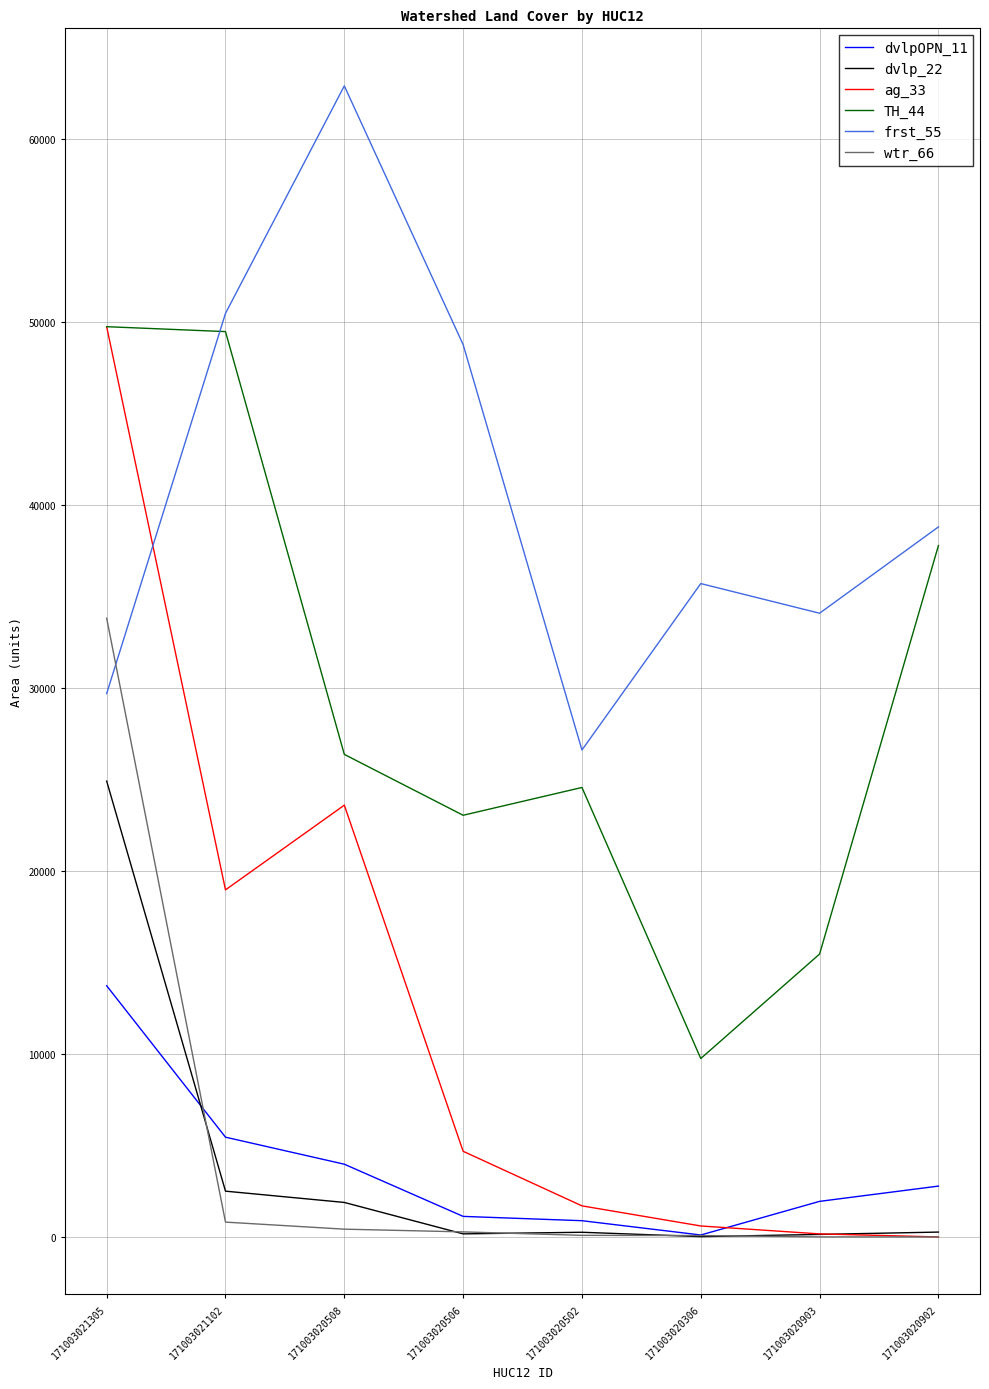

True or false: dvlp_22 and frst_55 intersect in this chart.

False